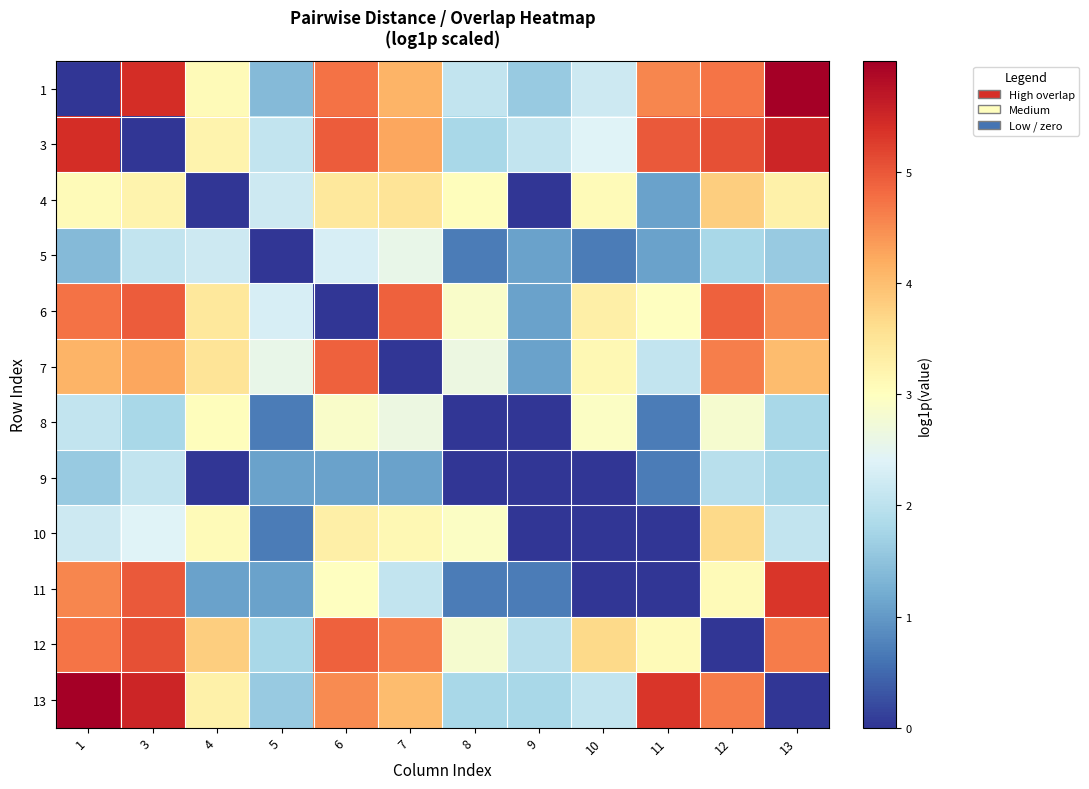

At which category is the sum across all series the highest?

3